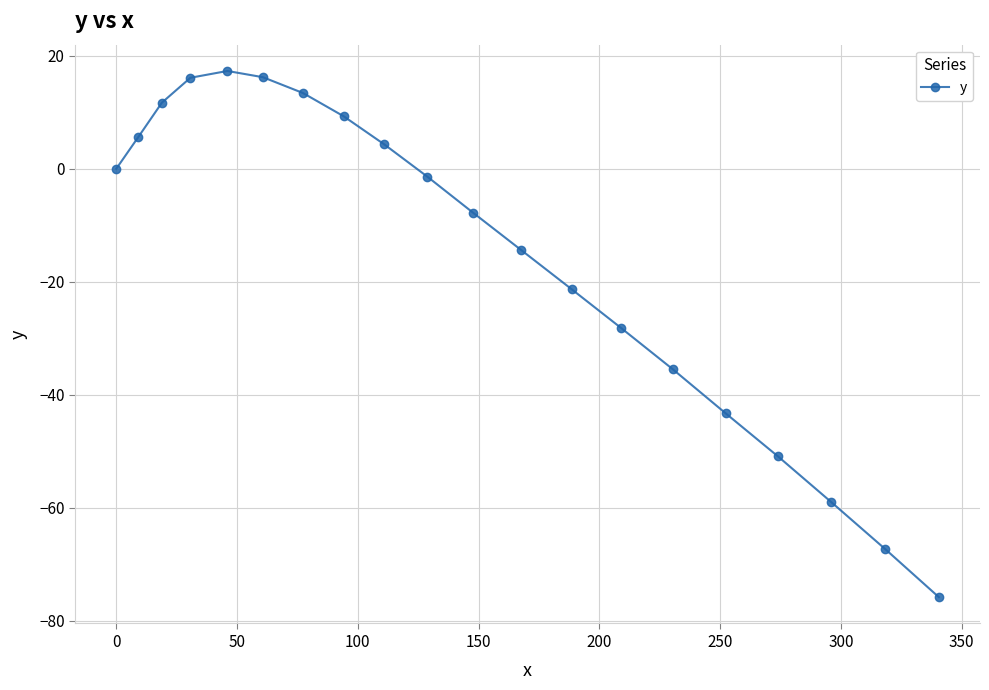

True or false: there are more than 2 points higher than both neighbors.

False